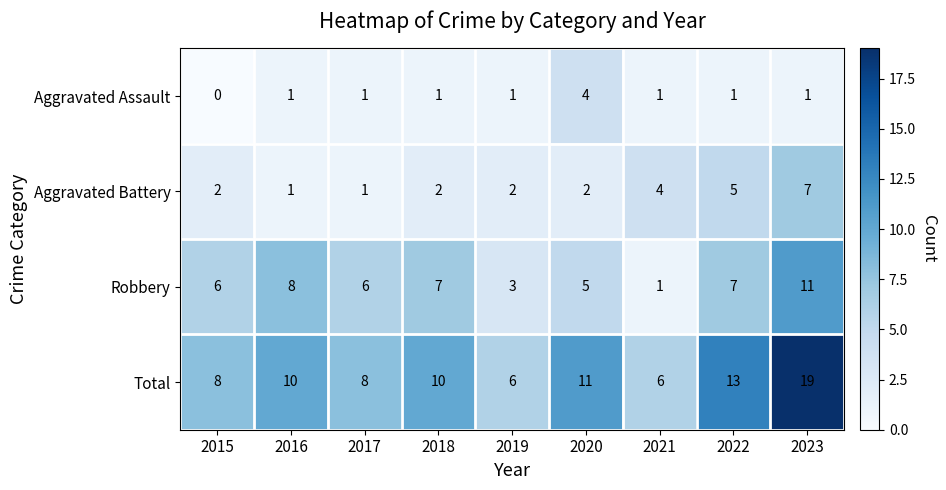

The Total series shows 8 at 2017. True or false?

True